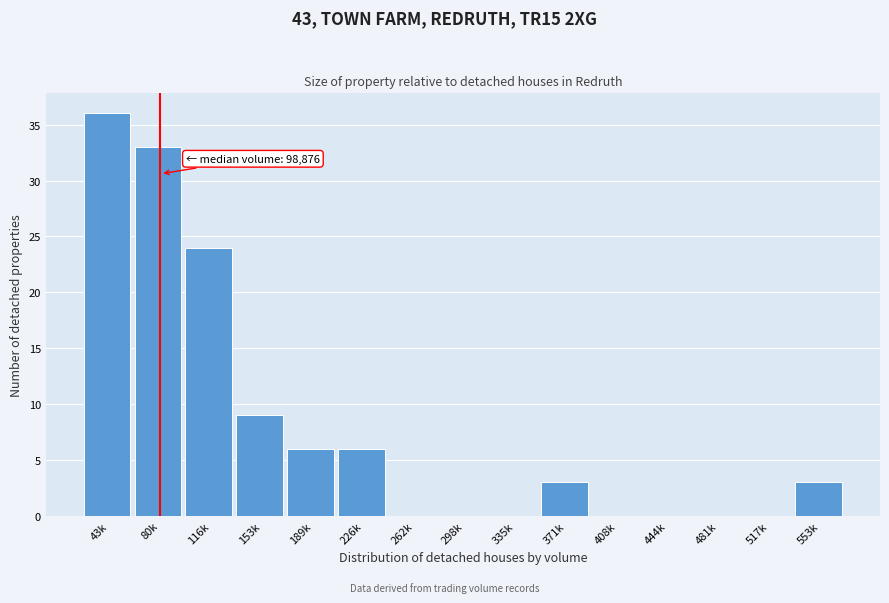

Reading left to right, what are all the values shown in this chart?

43k=36	80k=33	116k=24	153k=9	189k=6	226k=6	262k=0	298k=0	335k=0	371k=3	408k=0	444k=0	481k=0	517k=0	553k=3